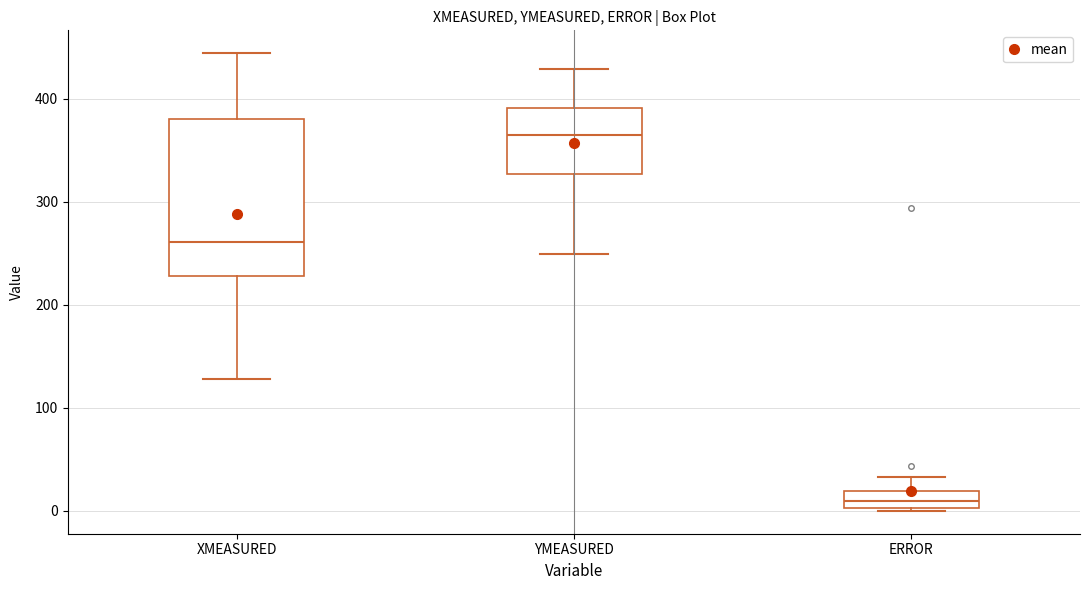

Comparing the boxes themselves (not the whiskers), which one is the tallest?

XMEASURED